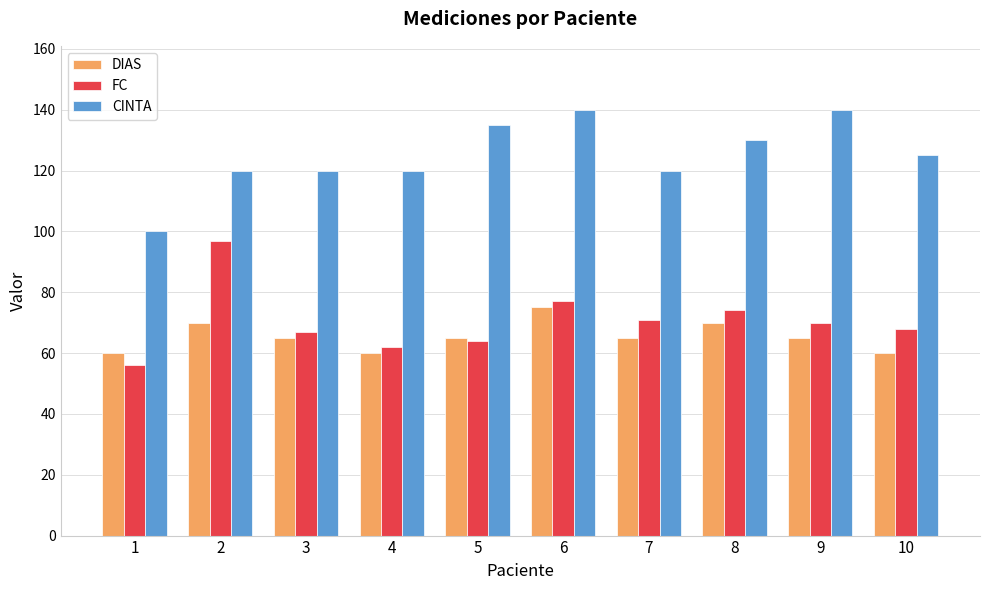

Which series has the largest total across all categories?

CINTA